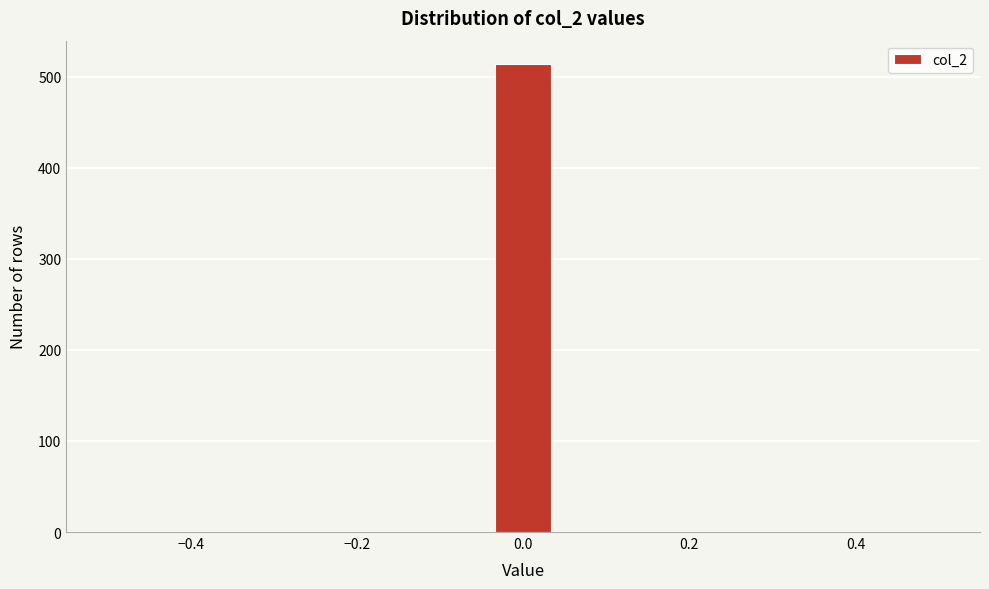

Around what value on the x-axis is the tallest bar? Give the approximate position of its centre, as read against the axis.

0.00